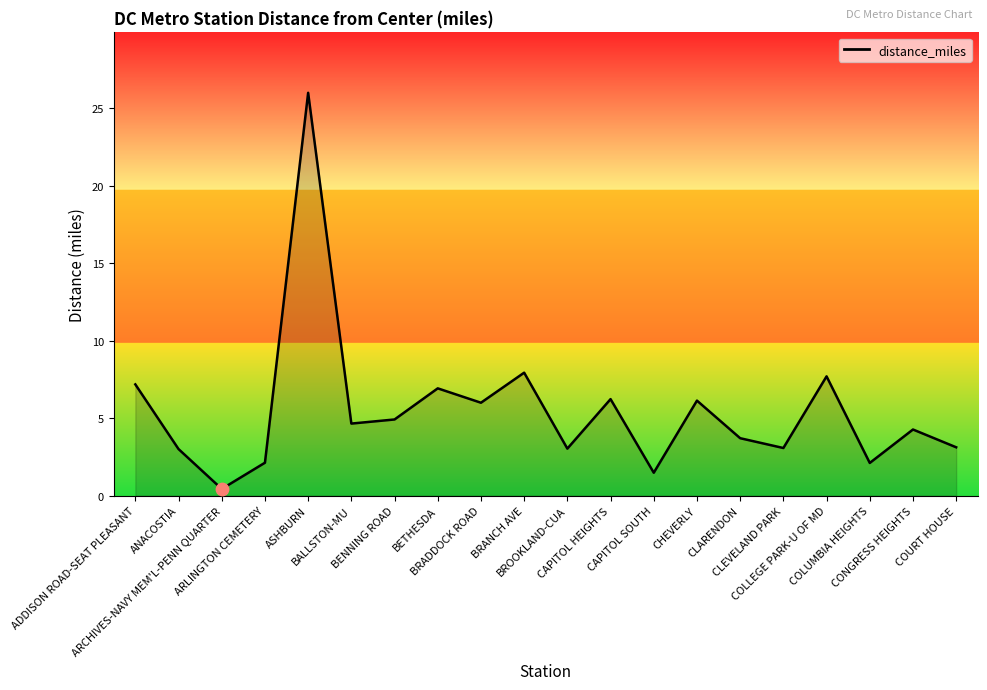

Which has a higher value, ANACOSTIA or CLARENDON?

CLARENDON